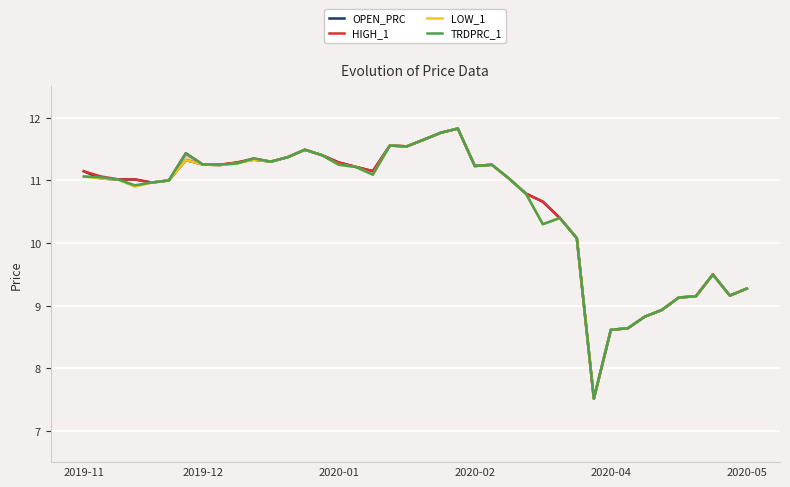

True or false: OPEN_PRC and LOW_1 cross at least once.

False